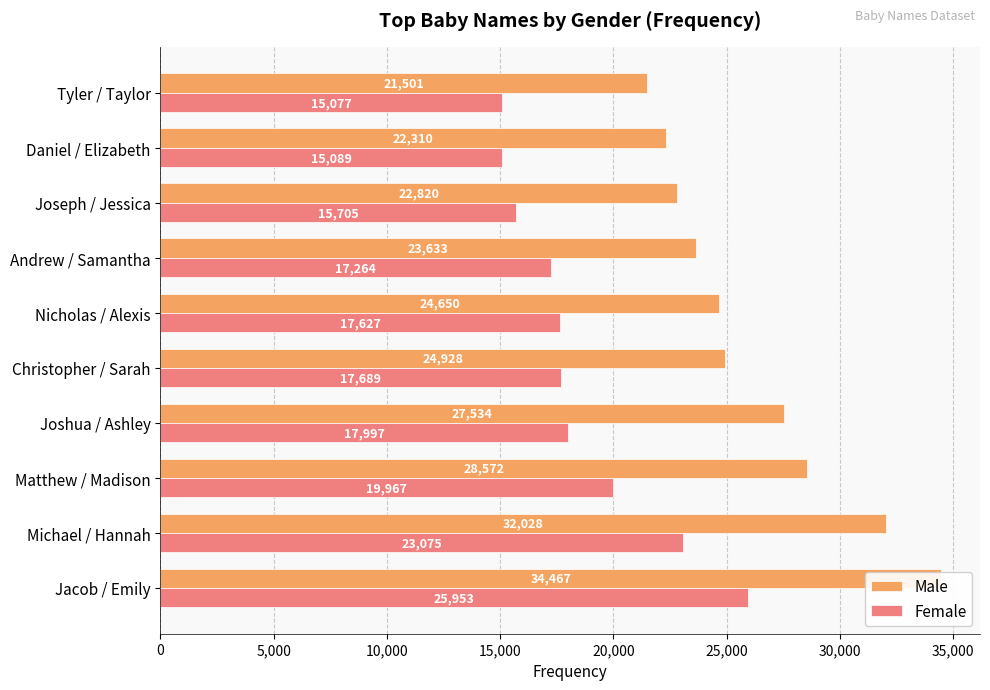

What is the value of the Female bar at the 5th from the left?

17689